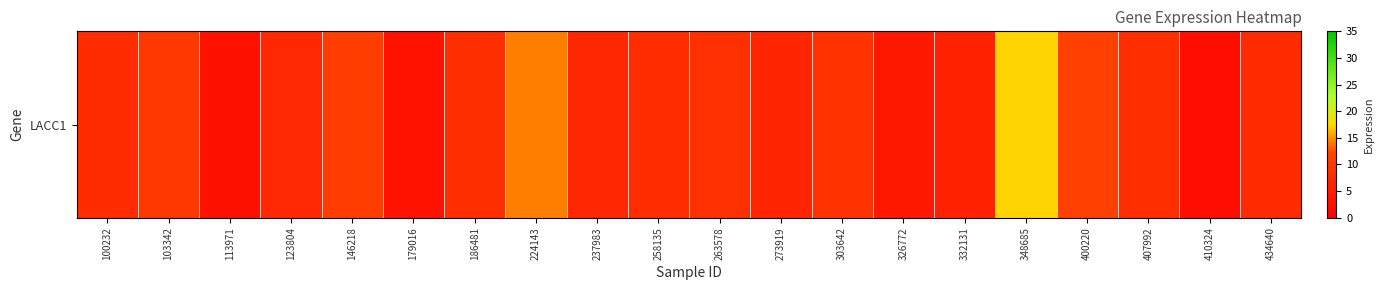

Is it true that the value at 332131 is 1.6?

False